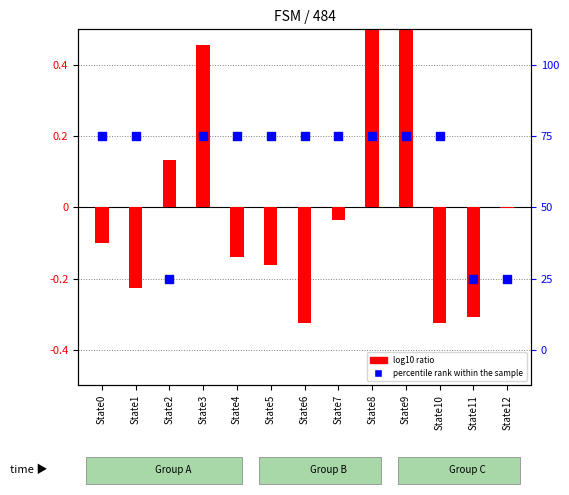

Which series reaches the minimum Y coordinate?

log10 ratio